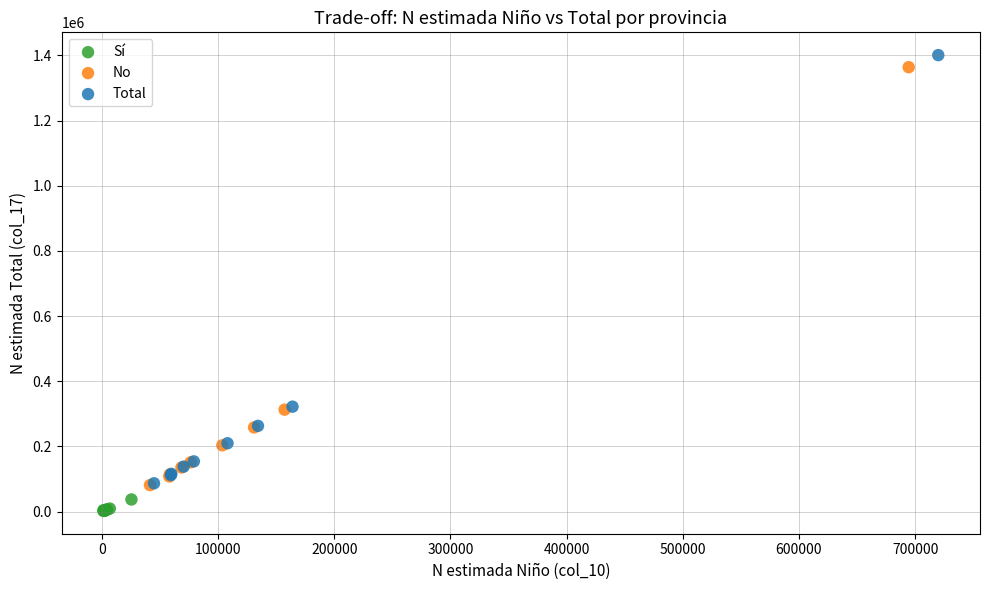

Which series reaches the minimum Y coordinate?

Sí